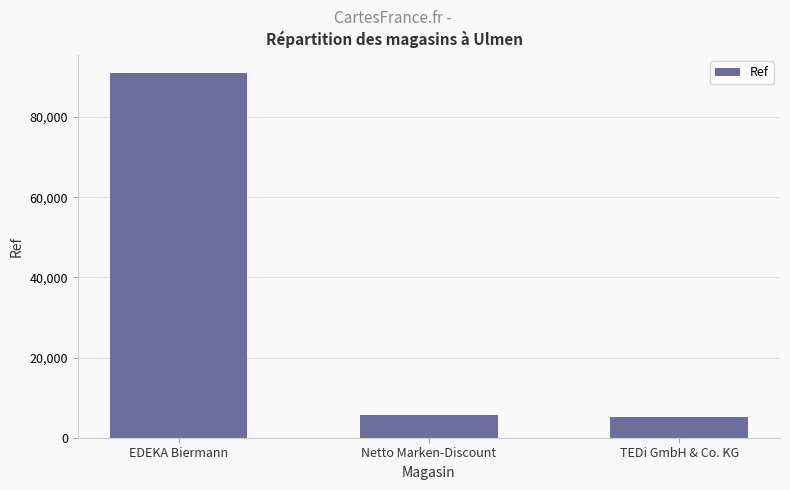

What is the value of the 1st bar from the left?

90940